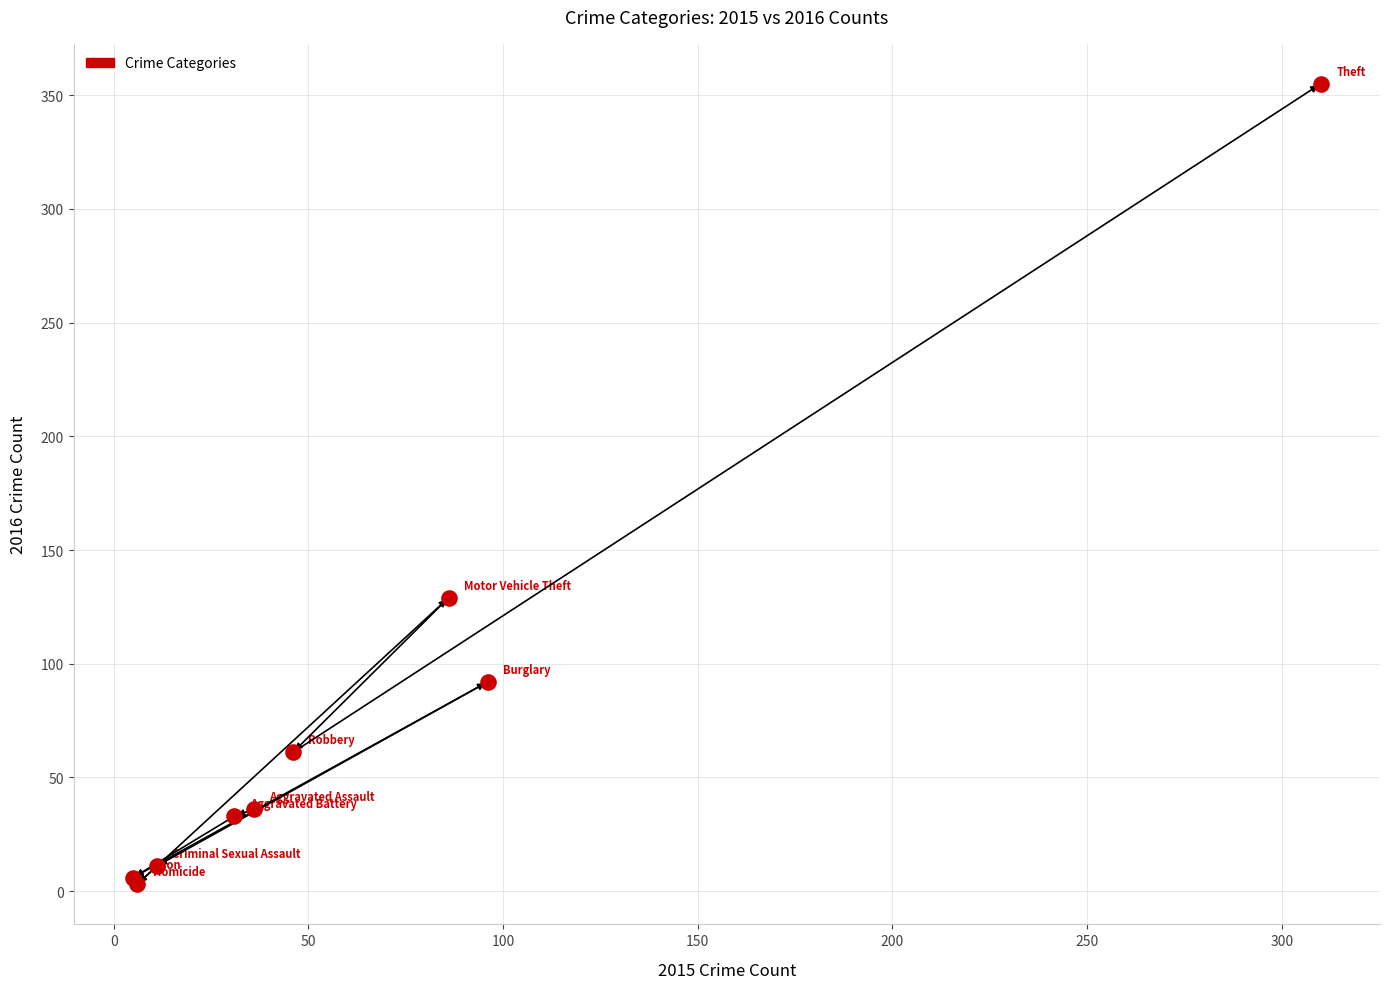

What Y value in the scatter plot is closest to 179?

129